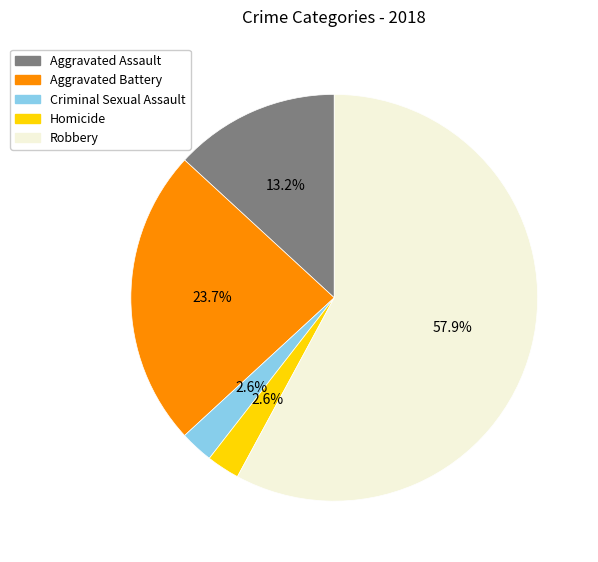

The Criminal Sexual Assault slice represents 13% of the pie. True or false?

False